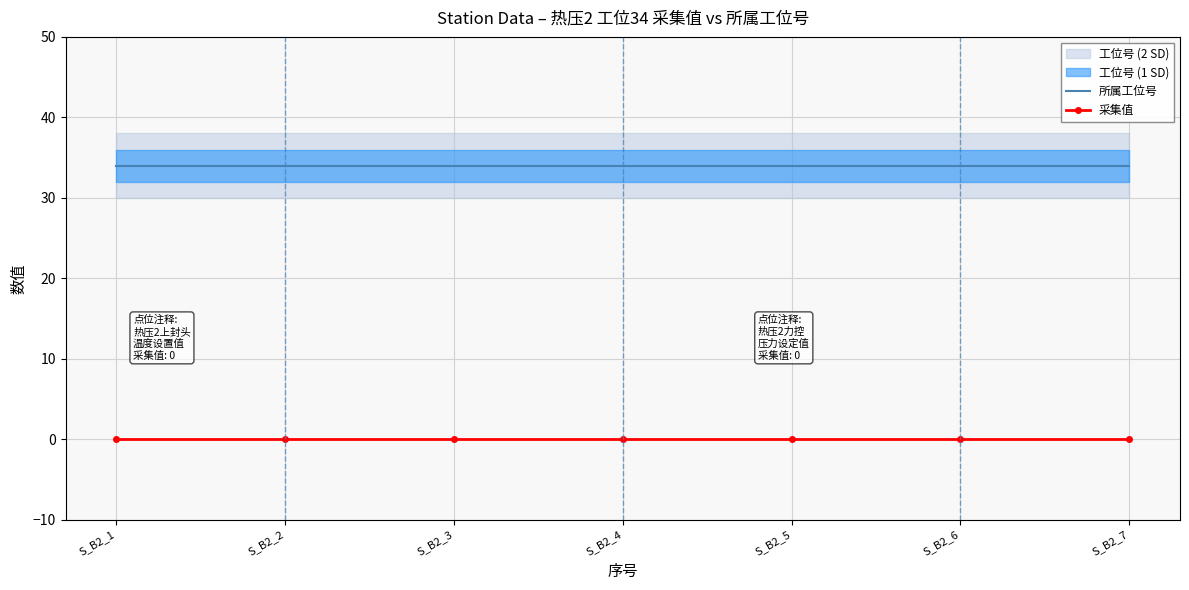

Reading left to right, transcribe all the data shown in this chart.

所属工位号: 34	34	34	34	34	34	34
采集值: 0	0	0	0	0	0	0